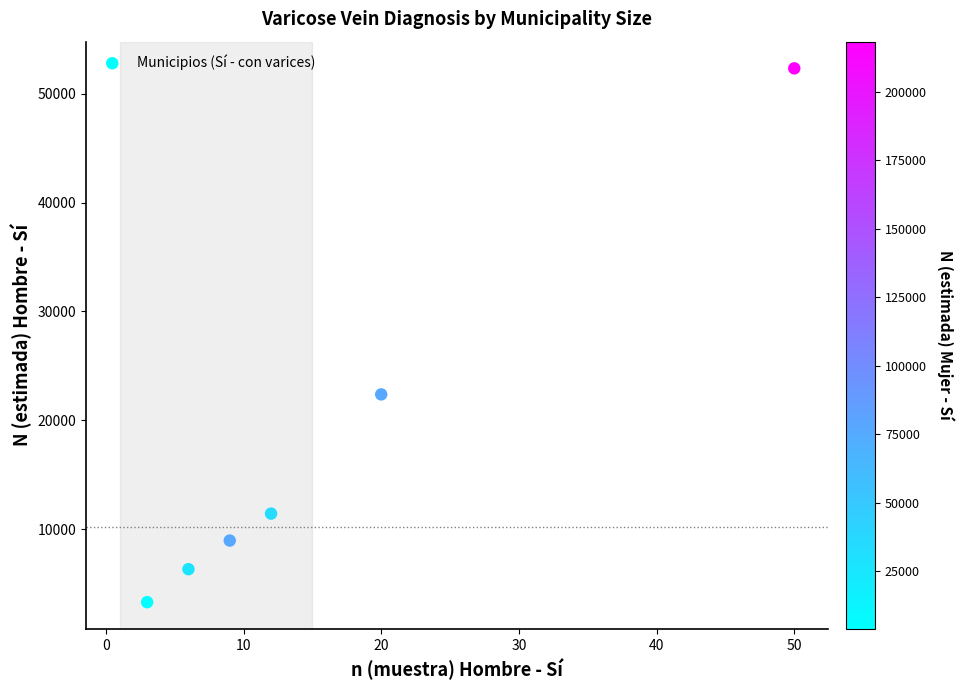

What is the range of X values (max minus min)?

47